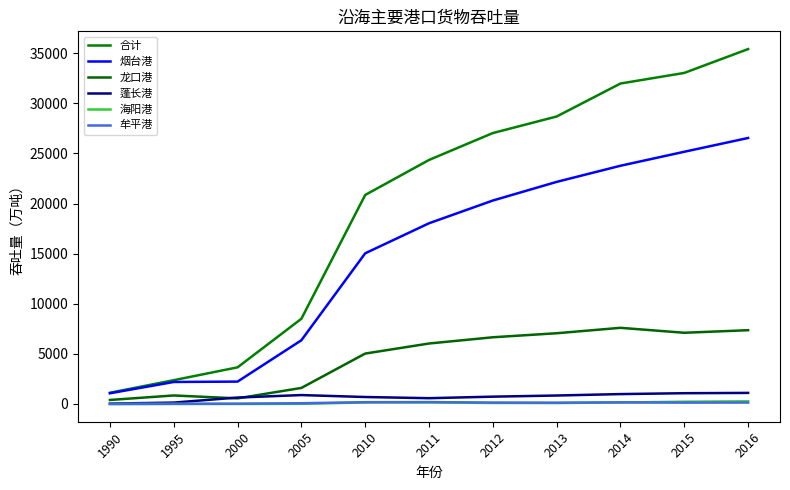

Which series has the largest range (max minus min)?

合计